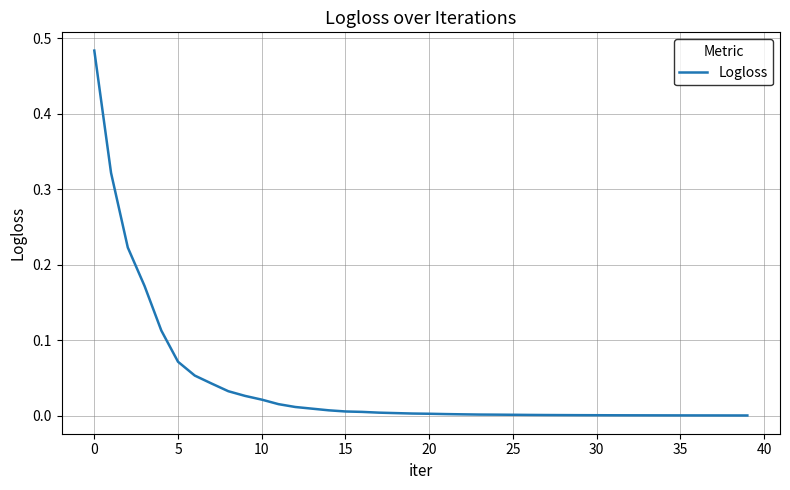

What is the sum of all values?

1.6